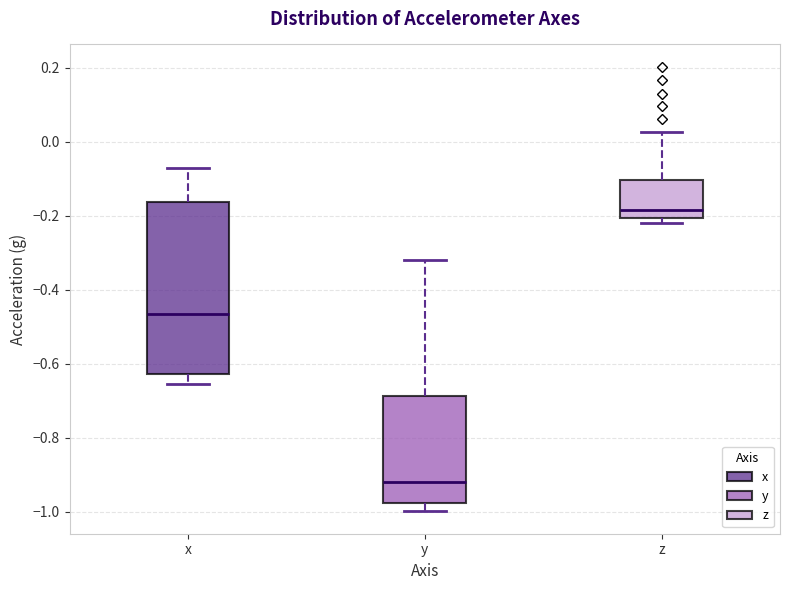

Reading left to right, transcribe this box plot: for each box, give where its median line is, the range the box spans, and where its two whiskers end, as read against the y-axis. The values are not printed on the chart, so give them approximately, as read against the axis.

x: median -0.46, box -0.62 to -0.16, whiskers -0.66 to -0.08
y: median -0.92, box -0.98 to -0.68, whiskers -1.00 to -0.32
z: median -0.18, box -0.20 to -0.10, whiskers -0.22 to 0.02